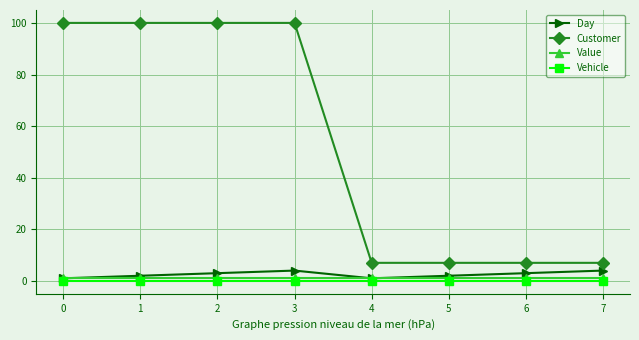

True or false: Day and Customer intersect in this chart.

False